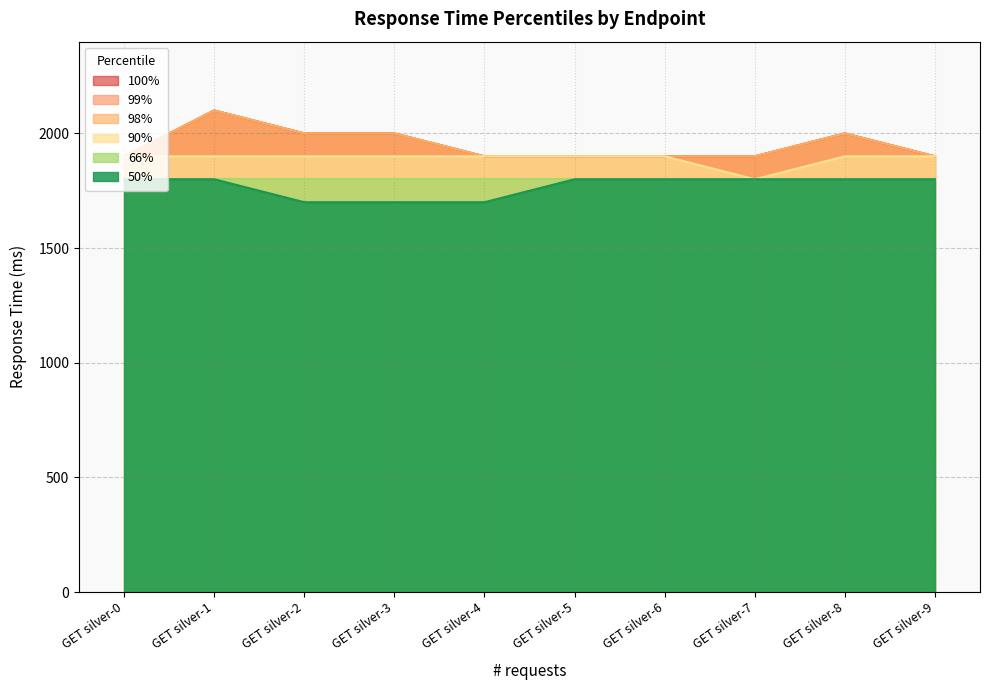

The value of 99% at GET silver-6 is 2949. True or false?

False